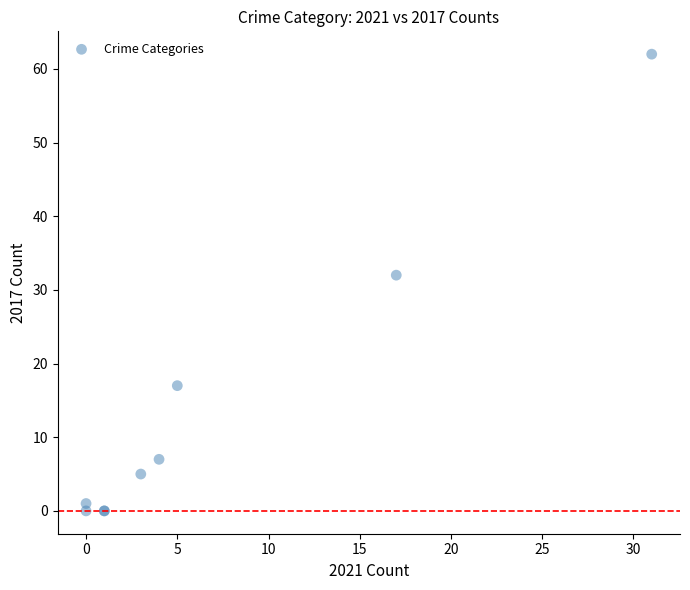

What Y value in the scatter plot is closest to 31?

32